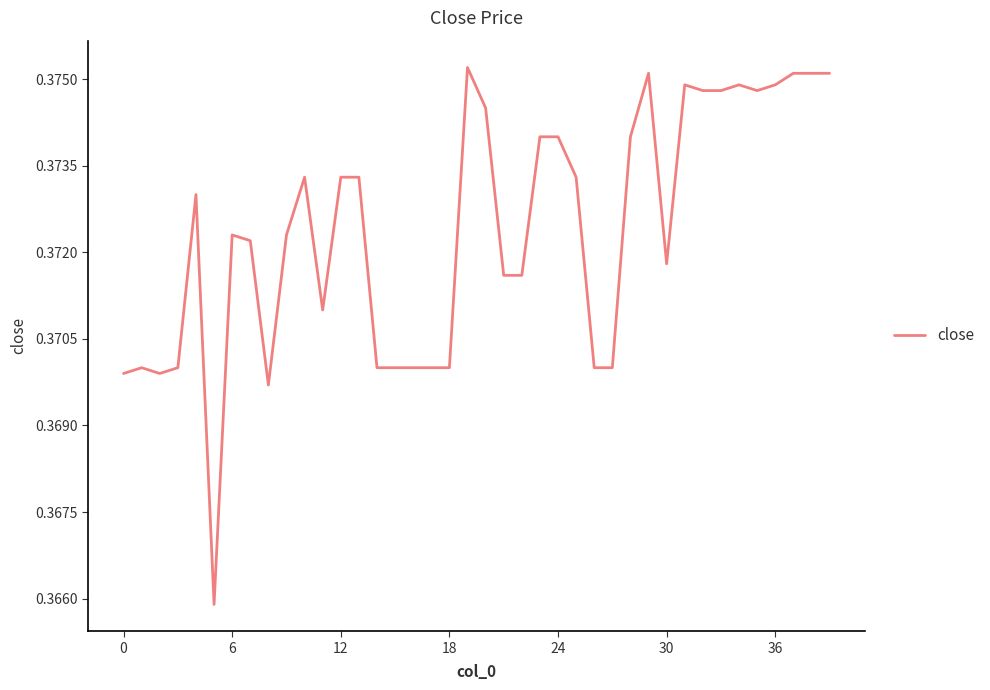

Does the chart display data point markers on the line(s)?

No